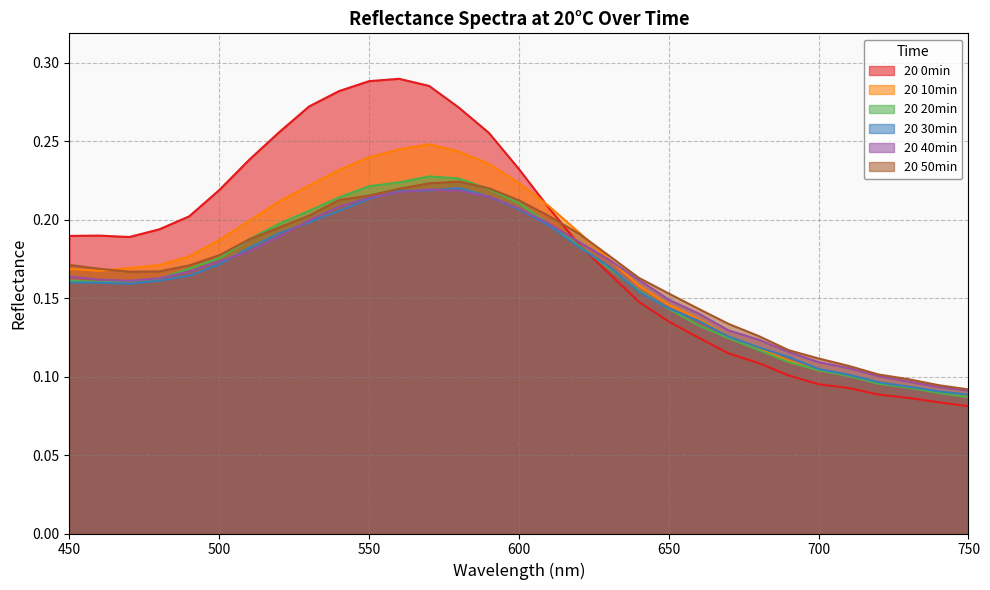

Does the chart display data point markers on the line(s)?

No